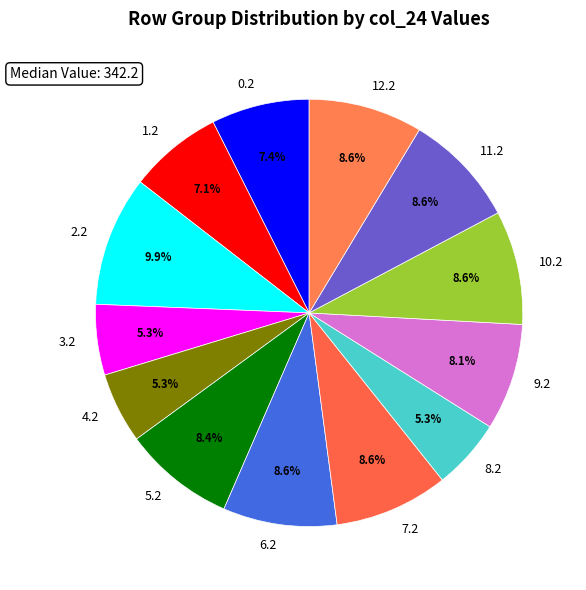

What percentage do 10.2 and 12.2 together represent?

17.2%